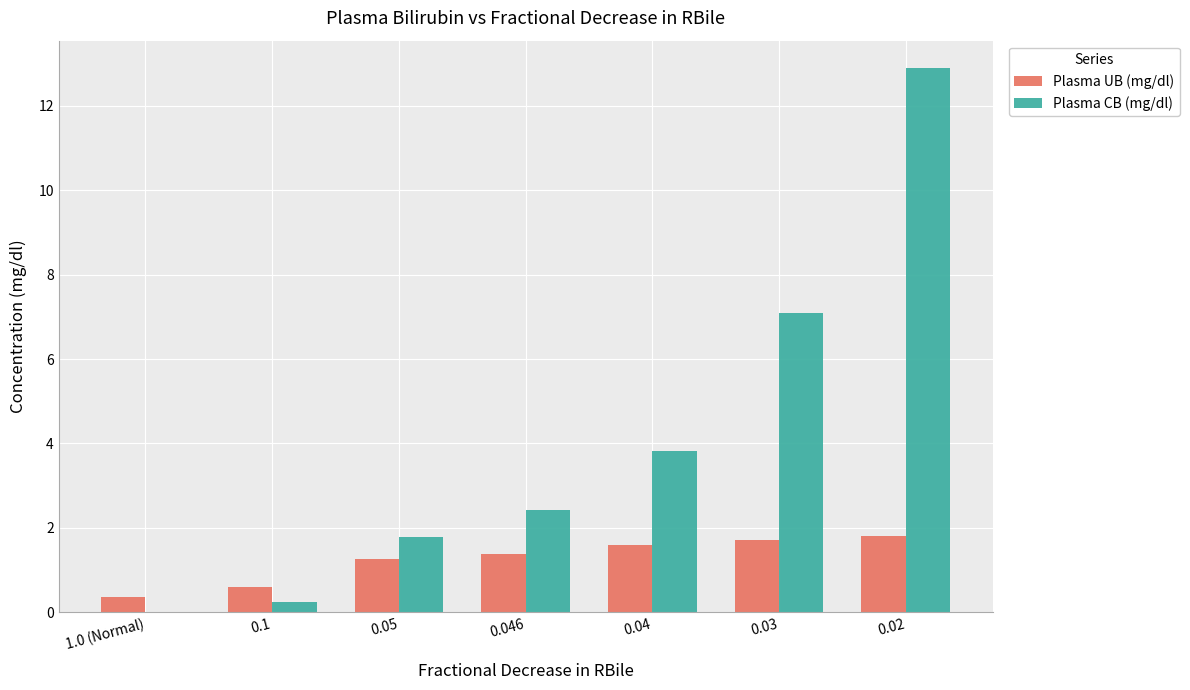

What is the maximum value shown in the chart?

12.9